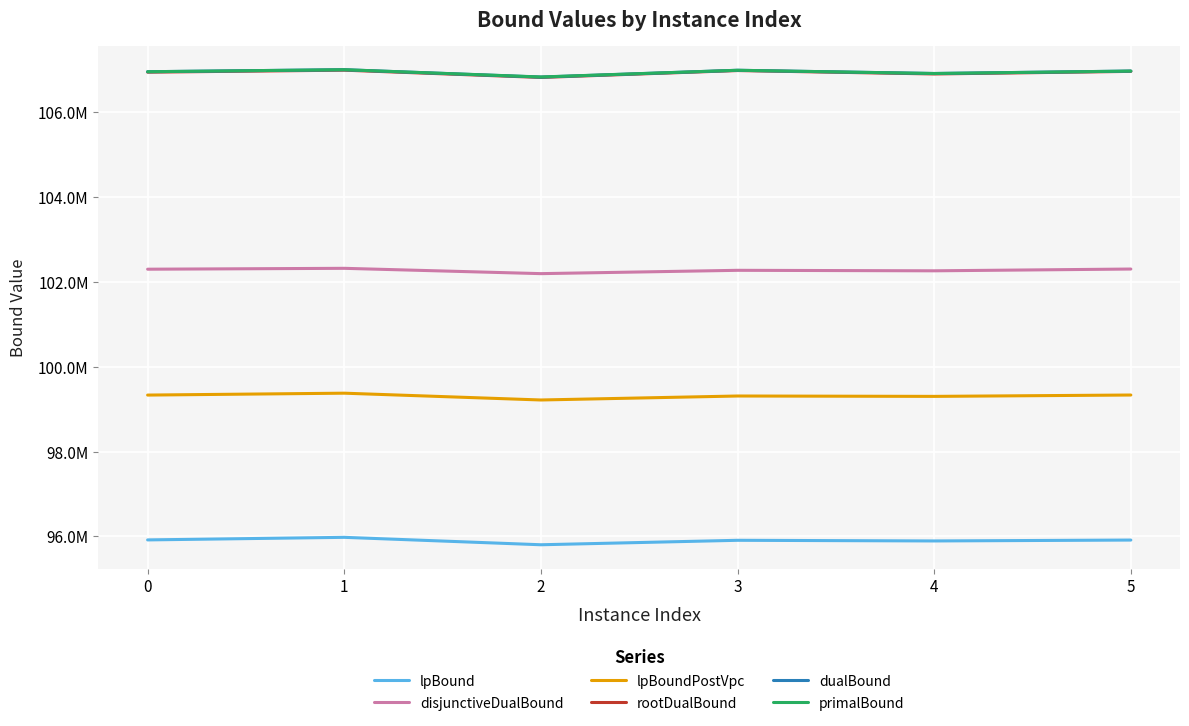

List the labels in order of disjunctiveDualBound value, smallest first.

2, 4, 3, 0, 5, 1